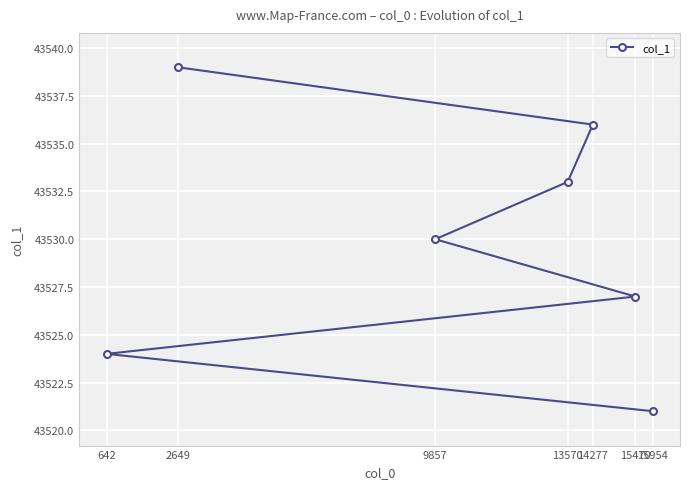

What is the value of the 2nd point from the left?

43539